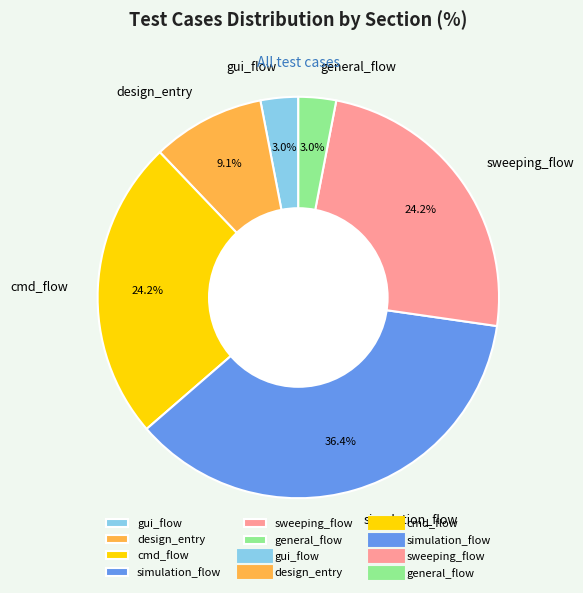

What percentage is the simulation_flow slice, to the nearest percent?

36%